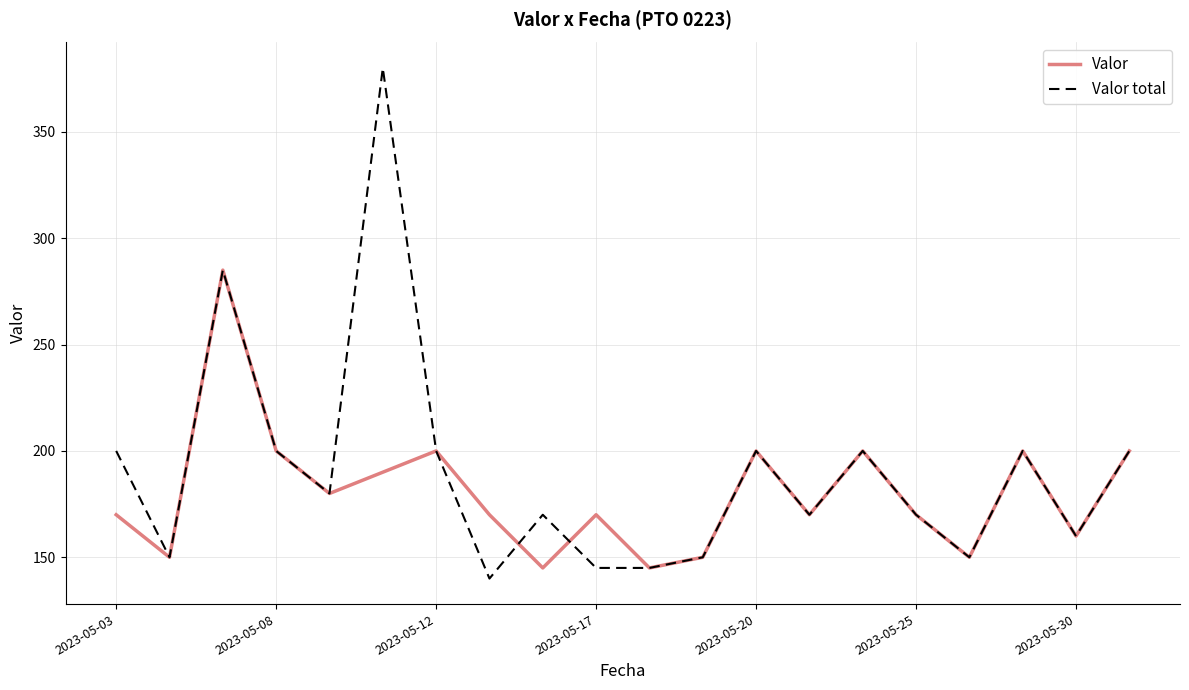

Which series has the widest spread of values?

Valor total